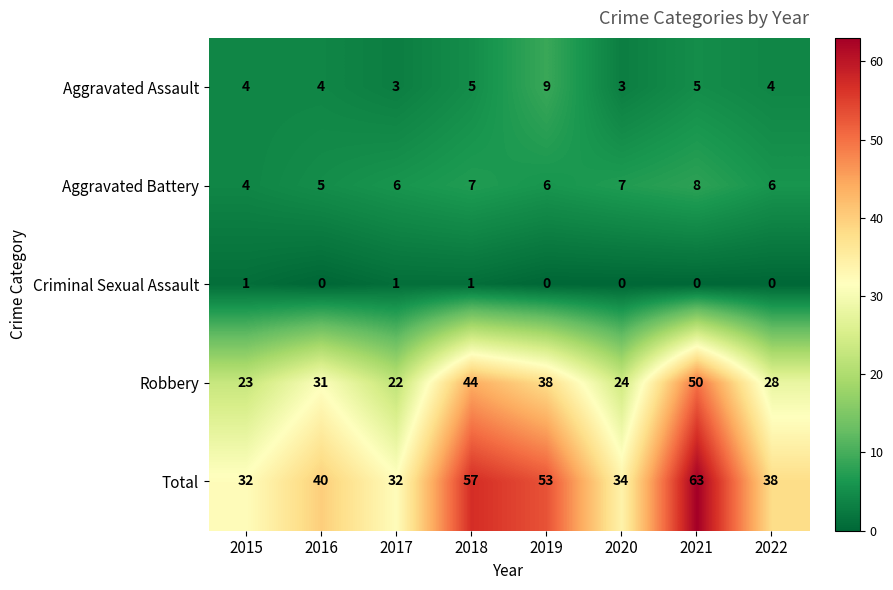

What value does the Robbery series have at 2015, to the nearest 5?

25